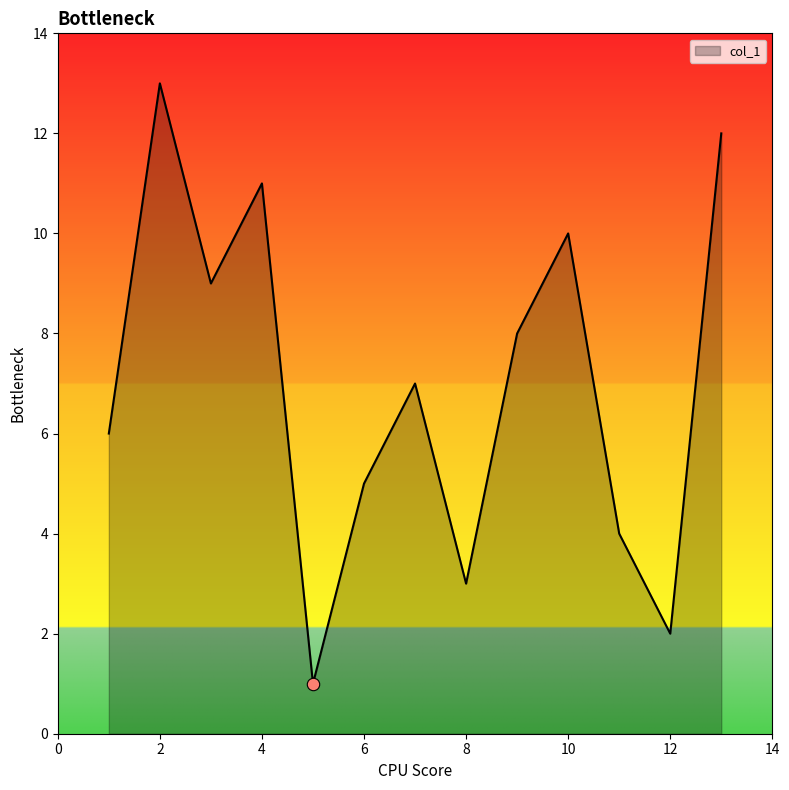

What is the maximum value shown in the chart?

13